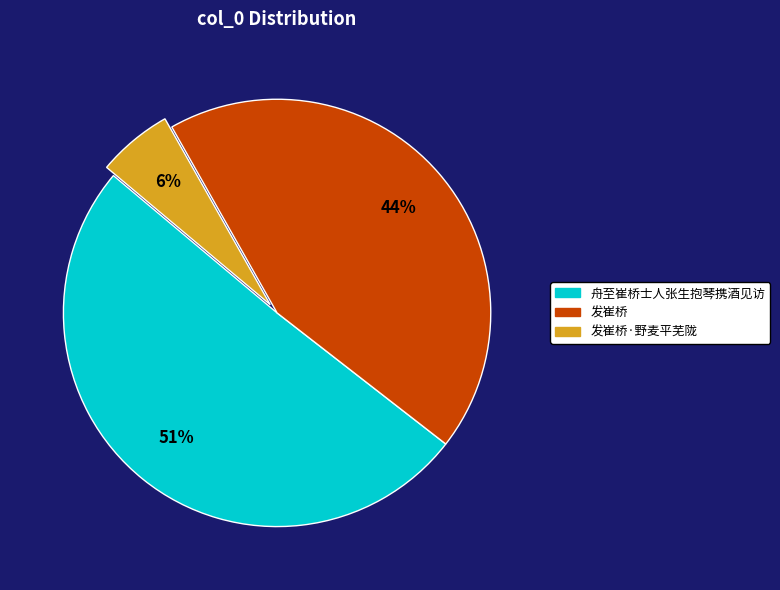

To the nearest percent, what is the difference between the largest and smallest slice percentages?

45%